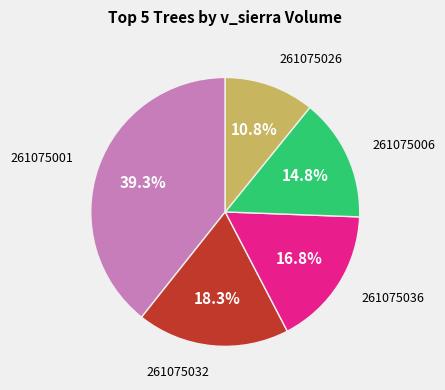

Does any single category account for the majority?

No